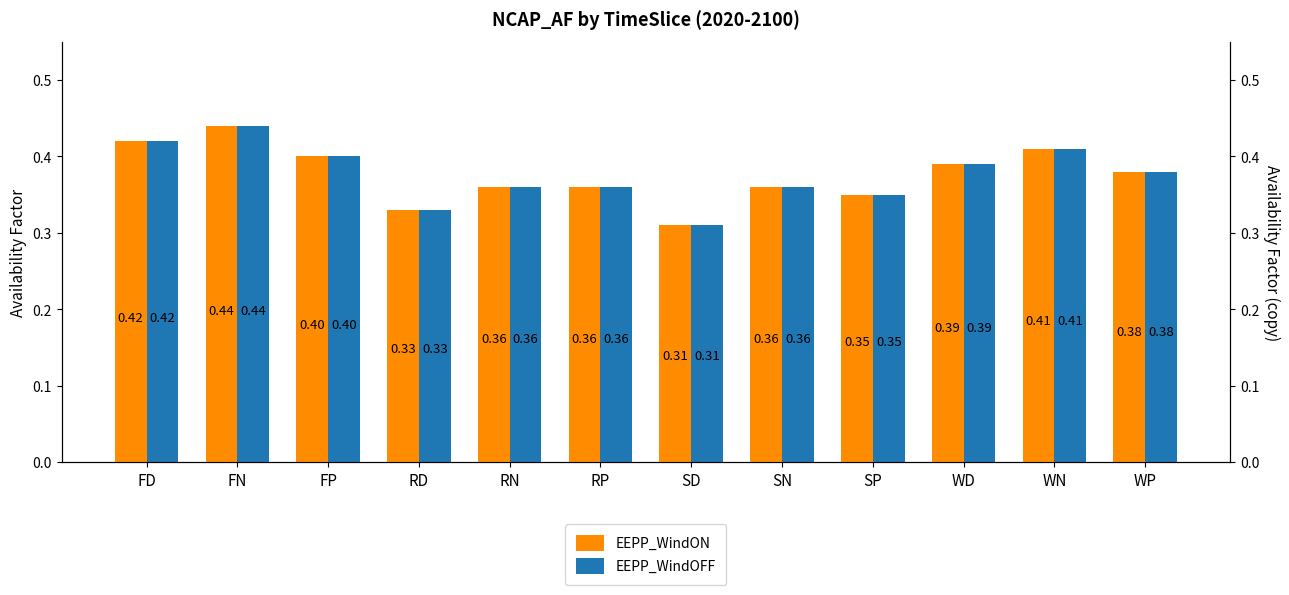

Read the EEPP_WindON value at FP.

0.4